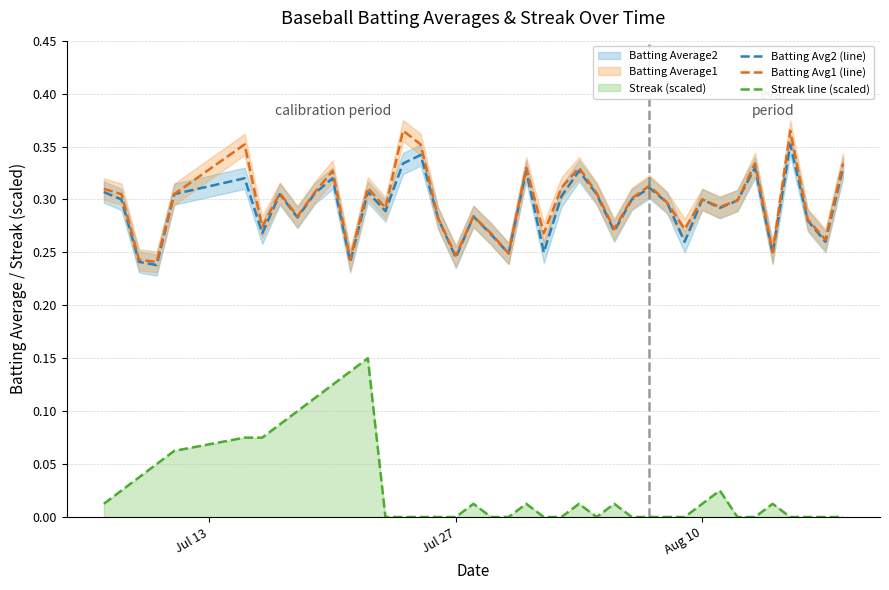

The value of Streak line (scaled) at Jul 27 is -0.1. True or false?

False